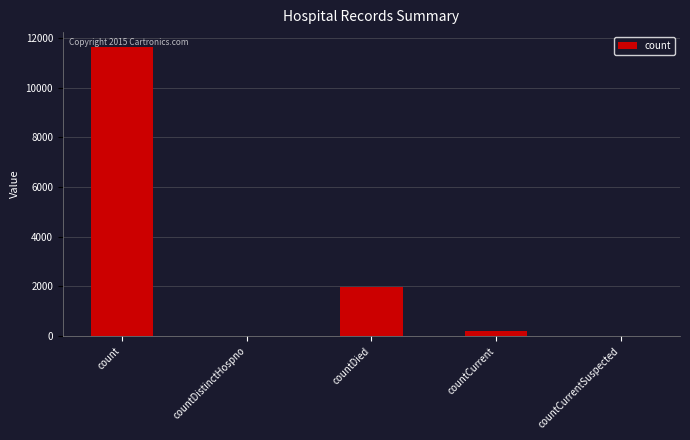

True or false: the data shows 6180 at count.

False